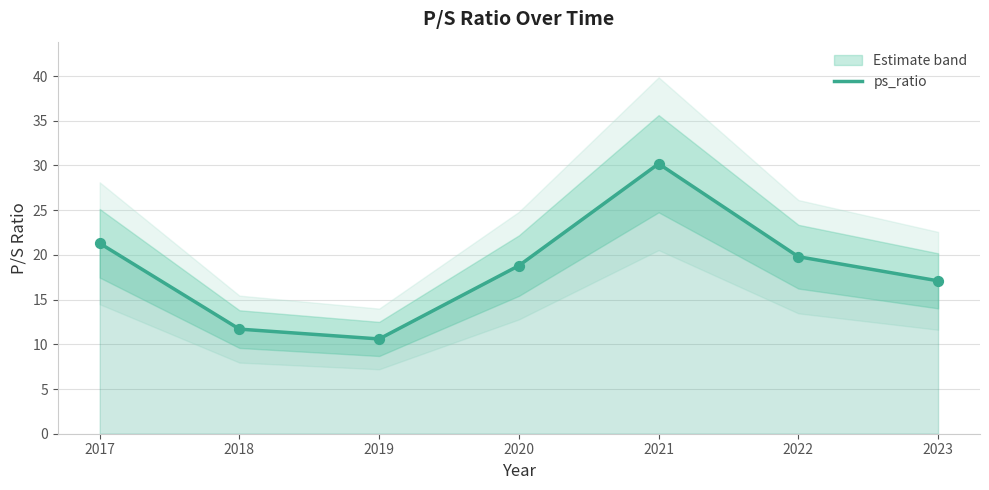

Which has a higher value, 2021 or 2022?

2021